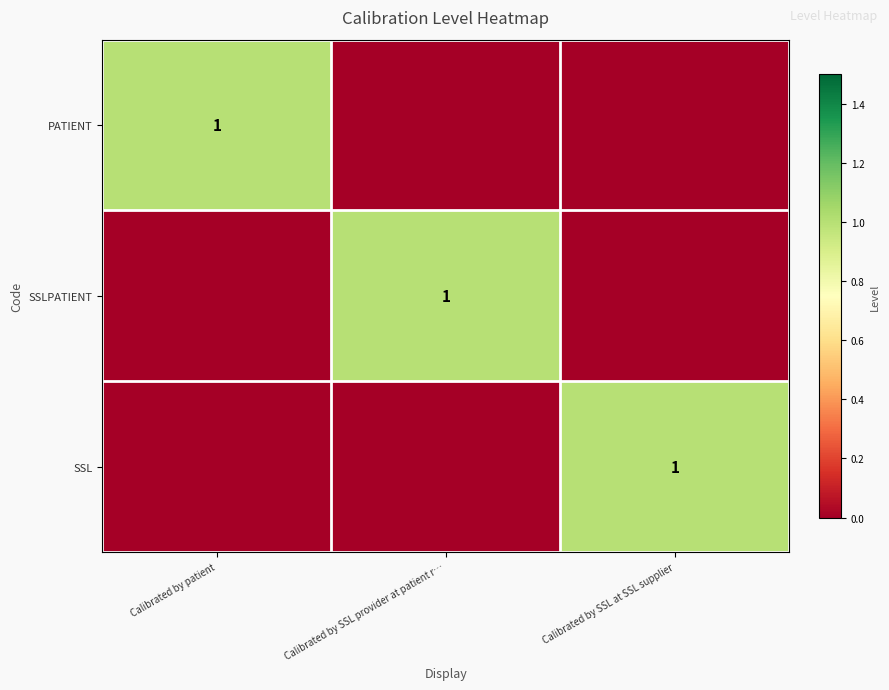

The SSL series shows 2 at Calibrated by SSL at SSL supplier. True or false?

False